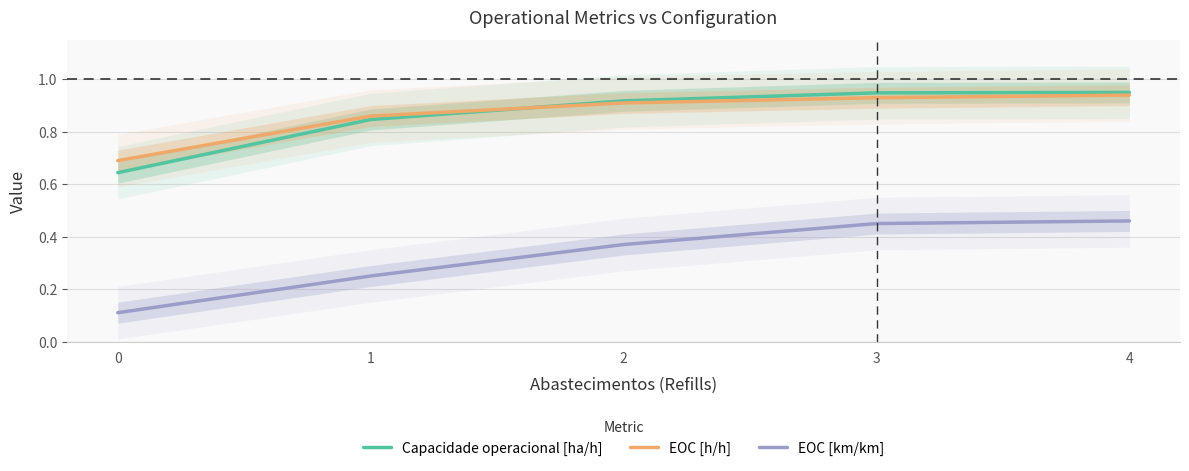

True or false: Capacidade operacional [ha/h] has more than 0 interior local peaks.

False